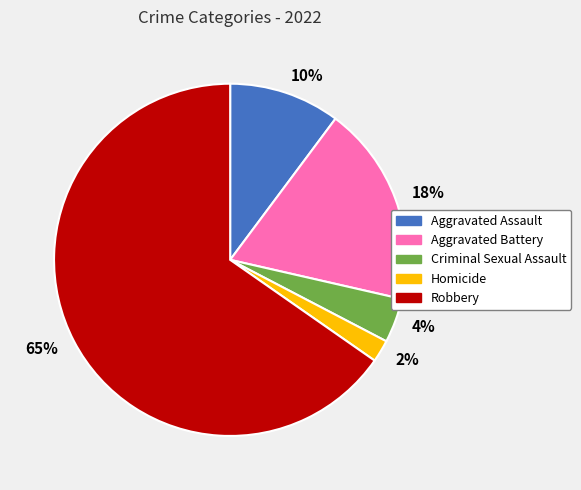

How many slices are in this pie chart?

5